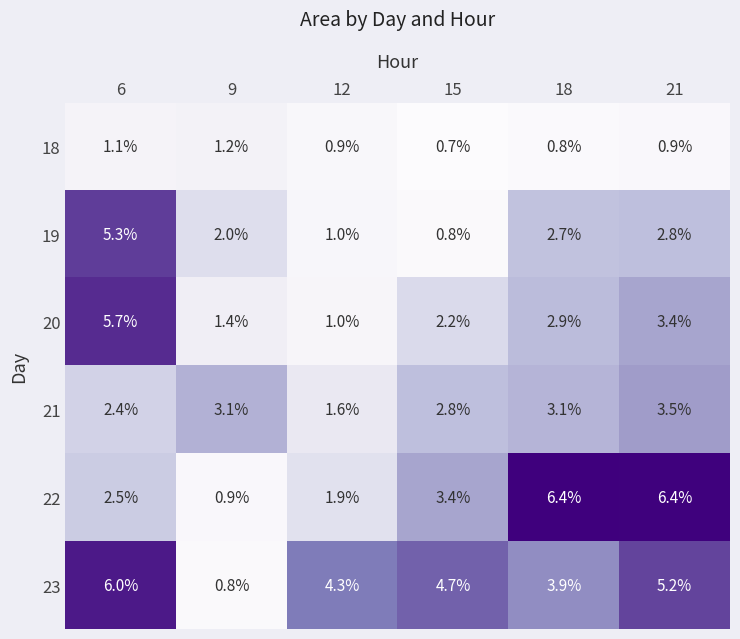

What value does the 18 series have at 18?

0.8